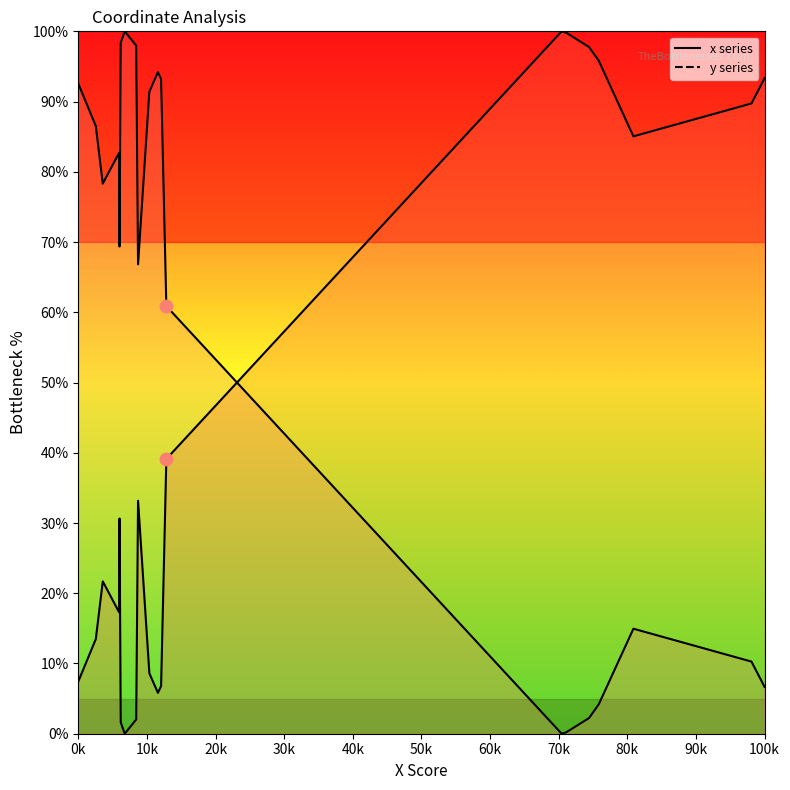

Which series has the largest total across all categories?

x